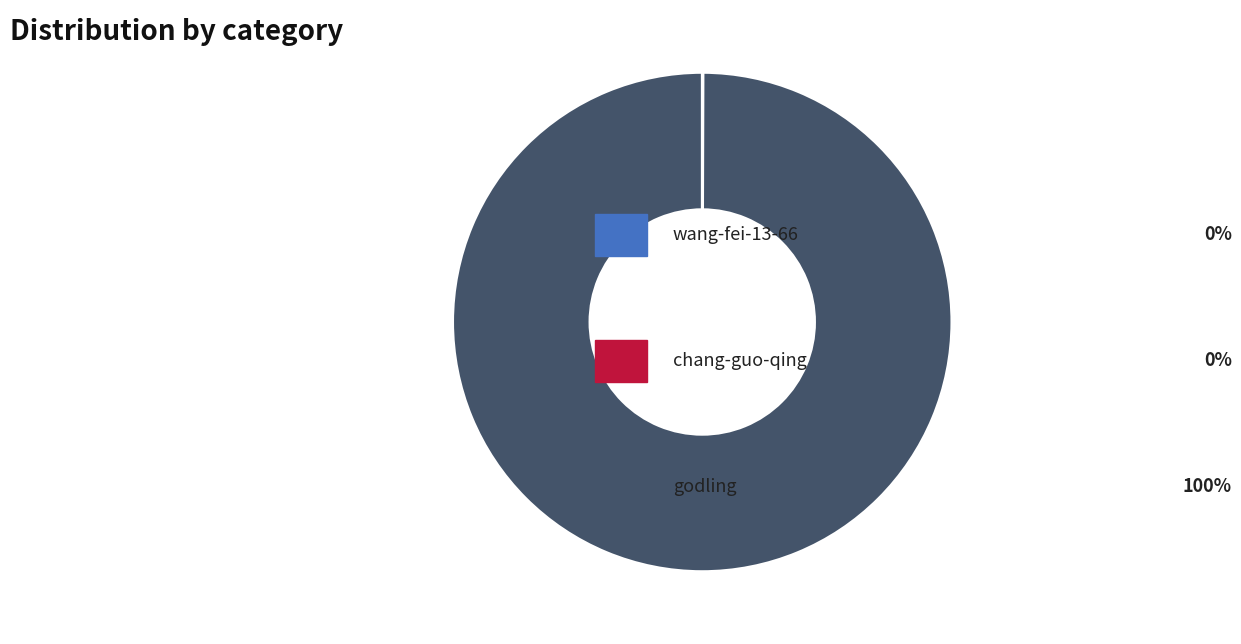

Is there a majority slice in this chart?

Yes